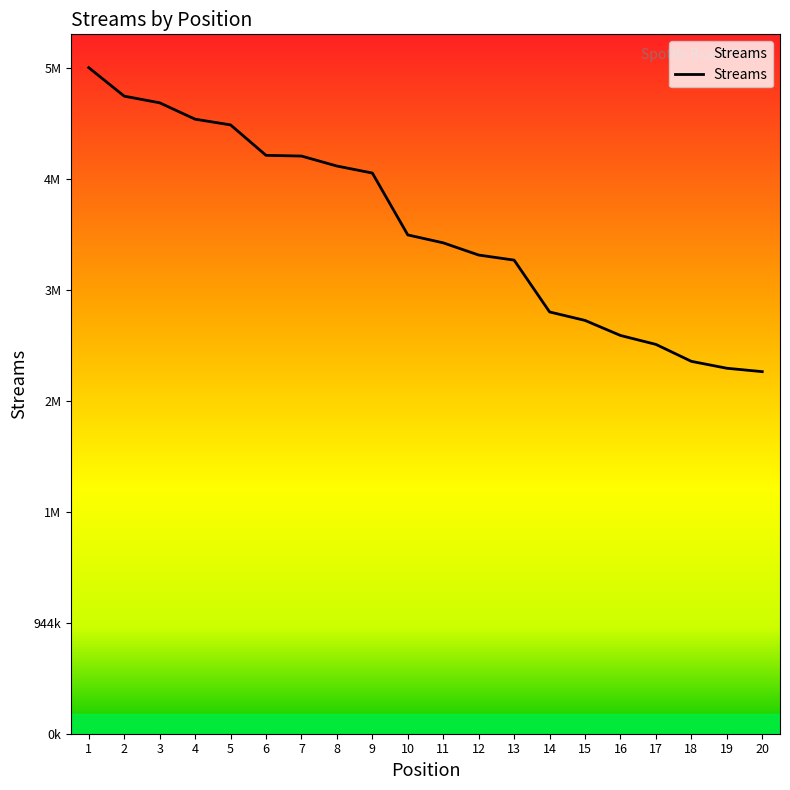

Is it true that the value at 2 is 2714331?

False